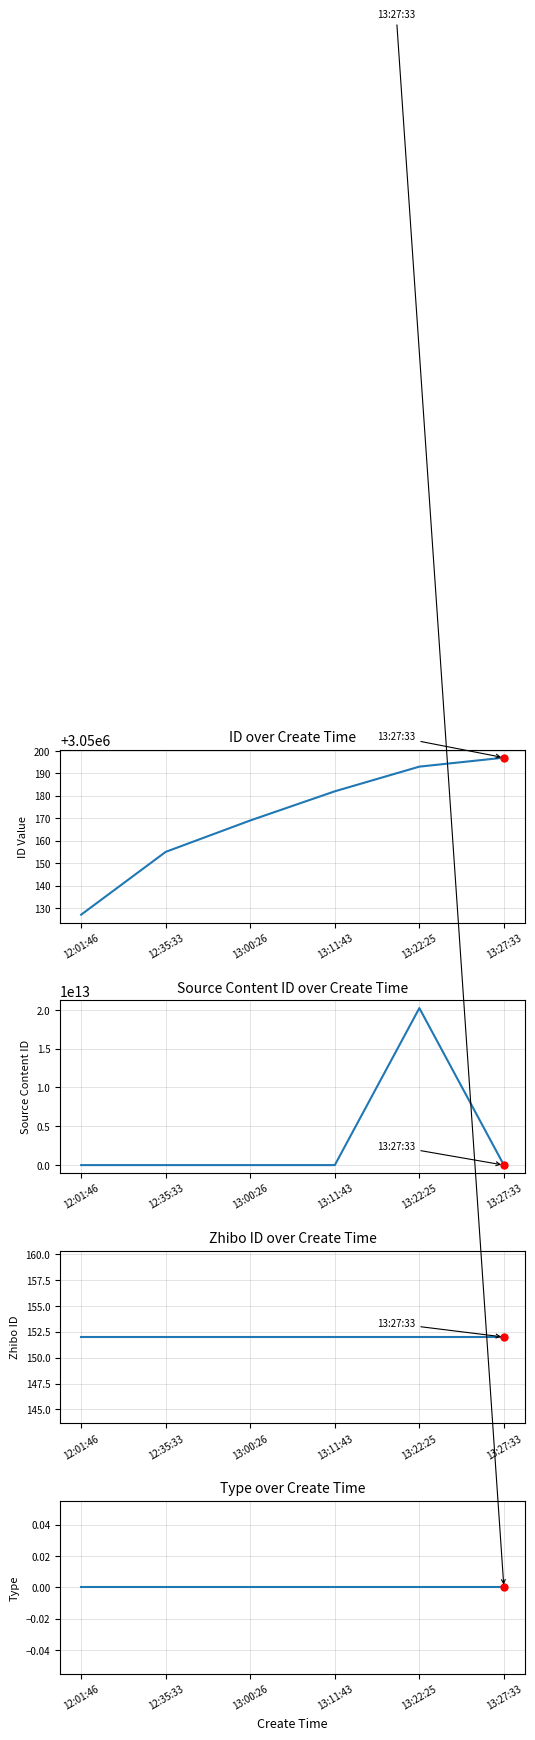

What is the sum of all id values?

18301023